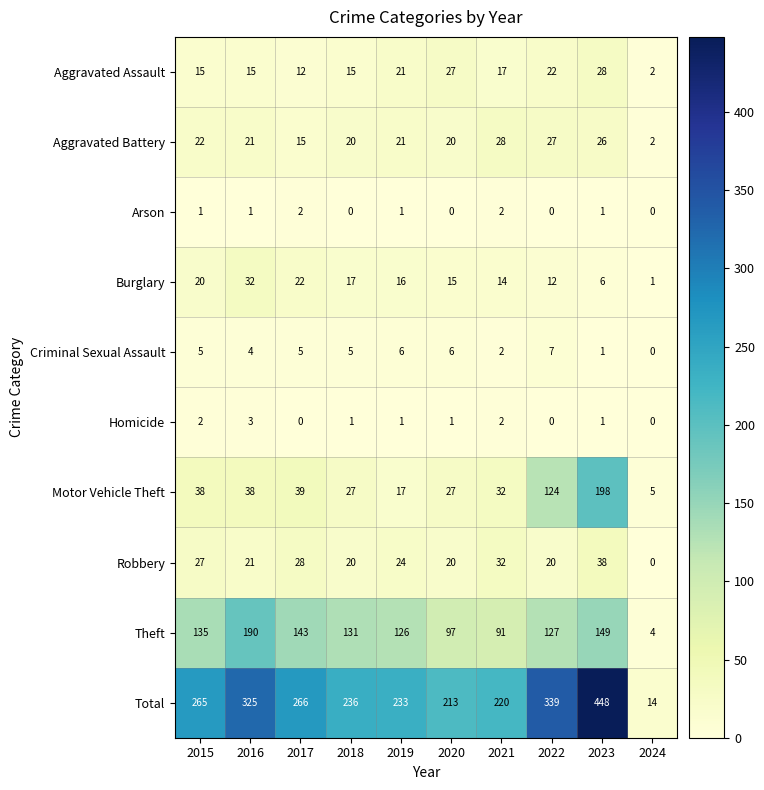

The Arson series shows 1 at 2019. True or false?

True